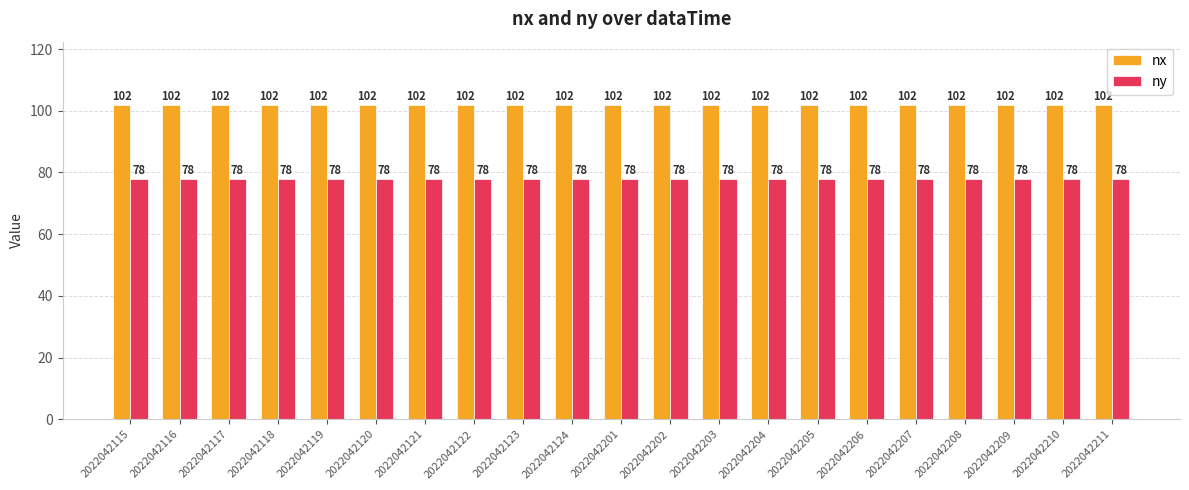

How many bars are there in total?

42